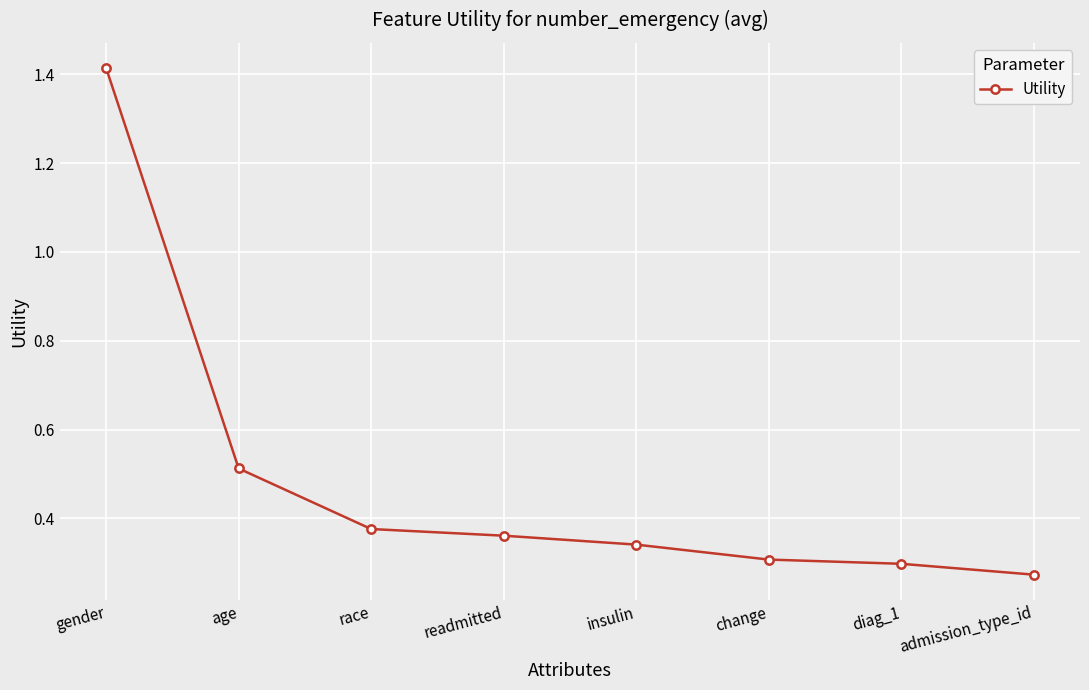

What is the change in value from gender to age?

-0.9